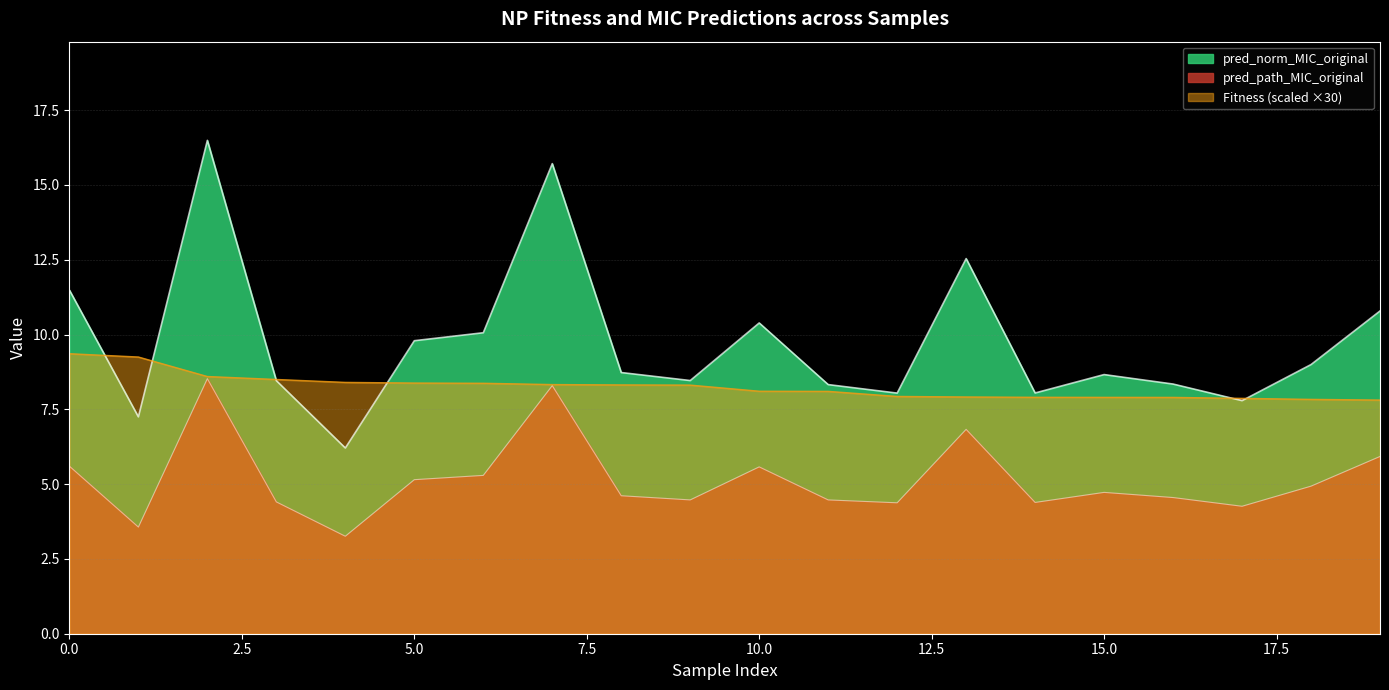

Read the pred_path_MIC_original value at 11.

4.5